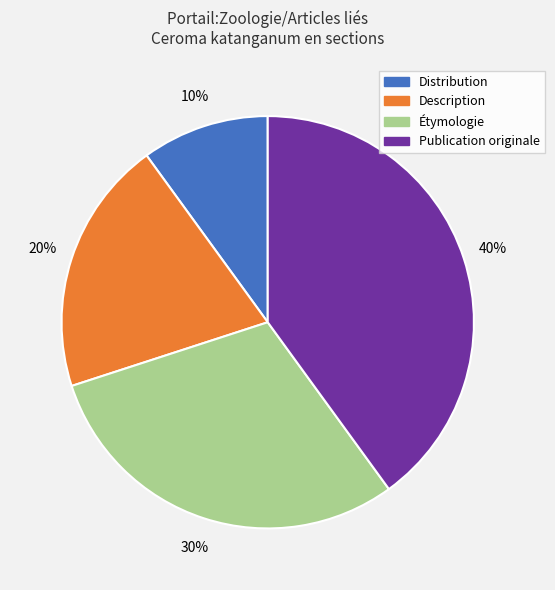

How many segments does this pie chart have?

4